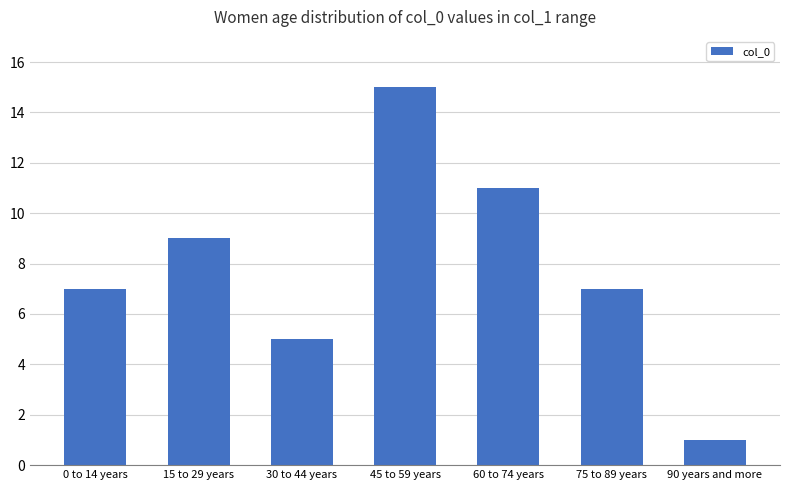

Which label corresponds to the smallest value in the chart?

90 years and more